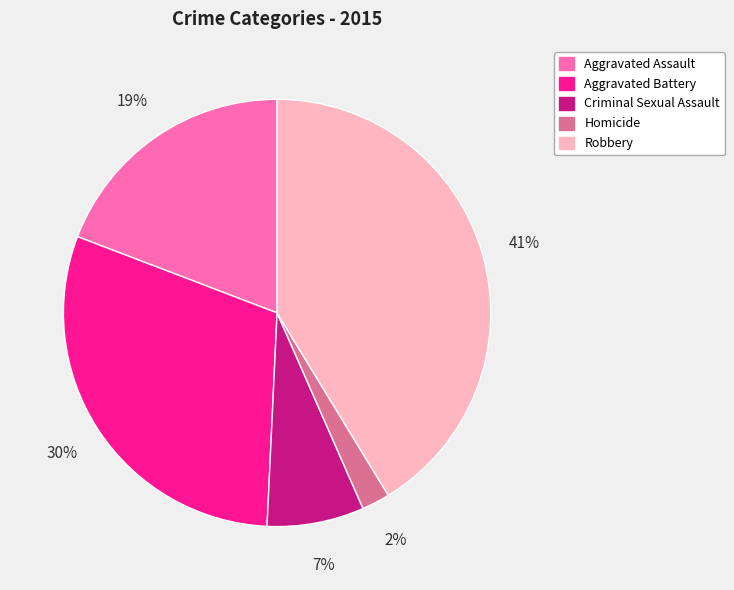

Which category has the smallest portion of the pie?

Homicide